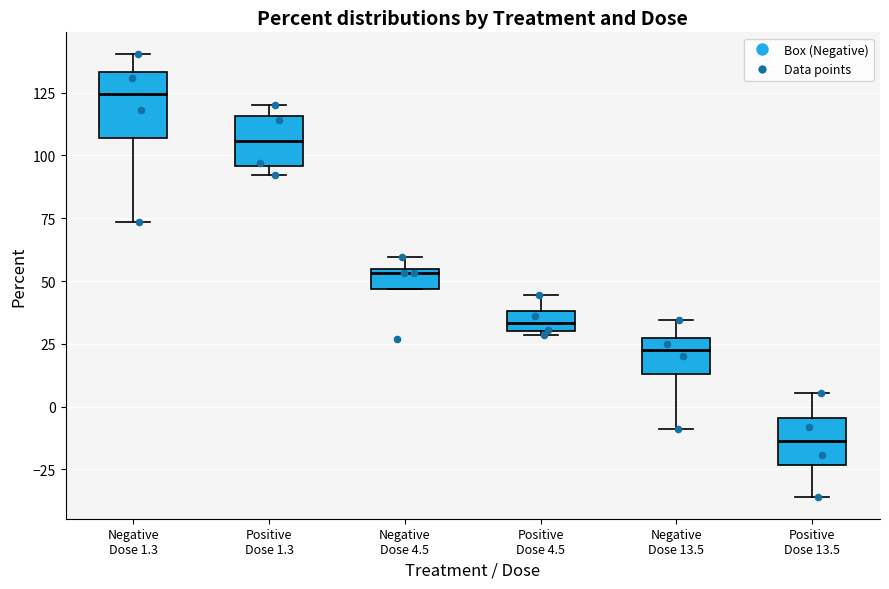

Where is the lower edge of the box for Negative Dose 1.3 on the y-axis? The values are not printed on the chart, so give them approximately, as read against the axis.

105